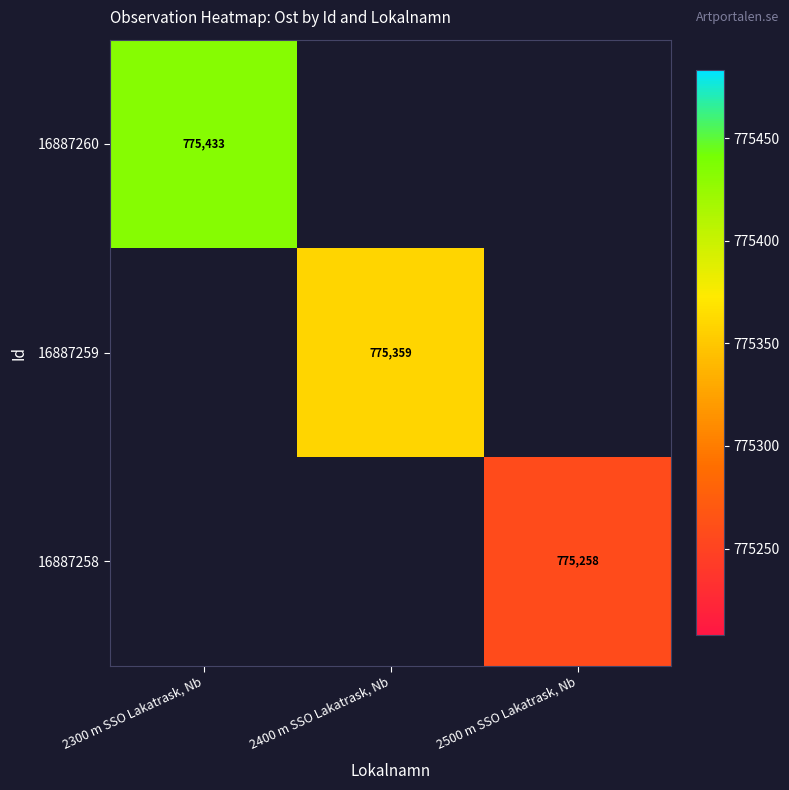

At 2400 m SSO Lakatrask, Nb, list the series in order from largest to smallest.

16887260, 16887259, 16887258